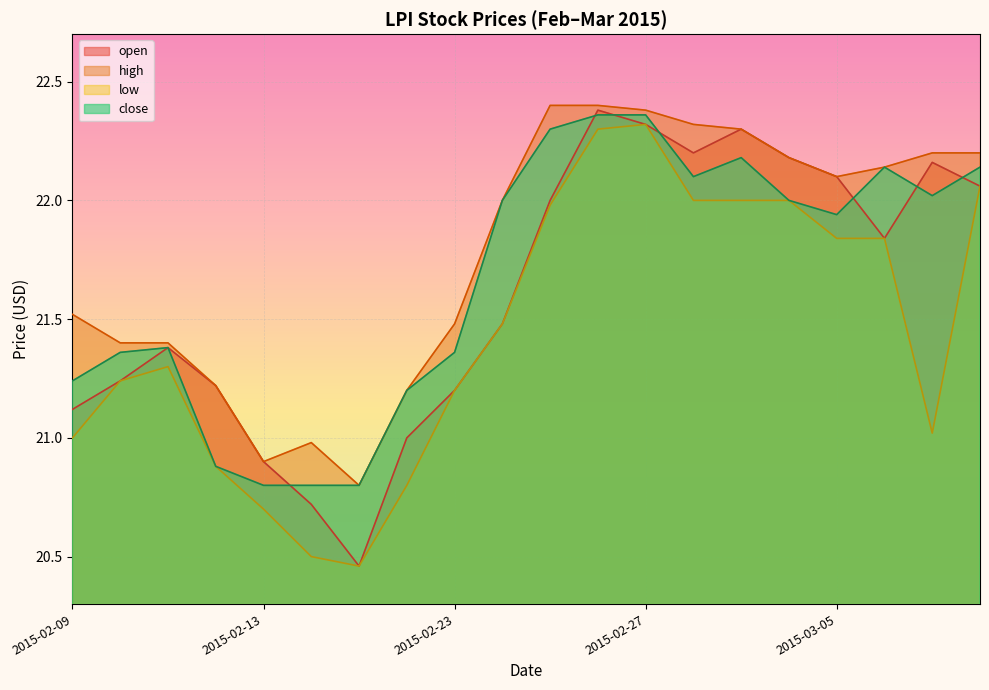

Reading right to left, list all the values displayed in this chart.

open: 22.1	22.2	21.8	22.1	22.2	22.3	22.2	22.3	22.4	22.0	21.5	21.2	21.0	20.5	20.7	20.9	21.2	21.4	21.2	21.1
high: 22.2	22.2	22.1	22.1	22.2	22.3	22.3	22.4	22.4	22.4	22.0	21.5	21.2	20.8	21.0	20.9	21.2	21.4	21.4	21.5
low: 22.1	21.0	21.8	21.8	22.0	22.0	22.0	22.3	22.3	22.0	21.5	21.2	20.8	20.5	20.5	20.7	20.9	21.3	21.2	21.0
close: 22.1	22.0	22.1	21.9	22.0	22.2	22.1	22.4	22.4	22.3	22.0	21.4	21.2	20.8	20.8	20.8	20.9	21.4	21.4	21.2